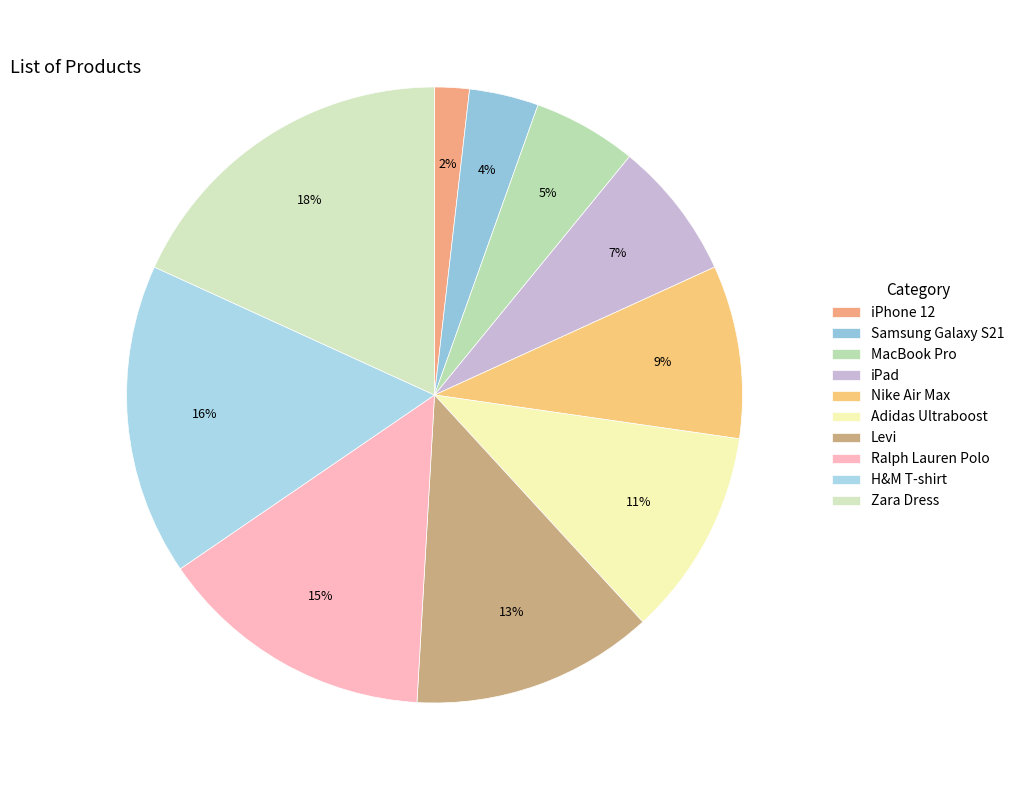

To the nearest percent, what is the combined percentage of iPhone 12 and MacBook Pro?

7%